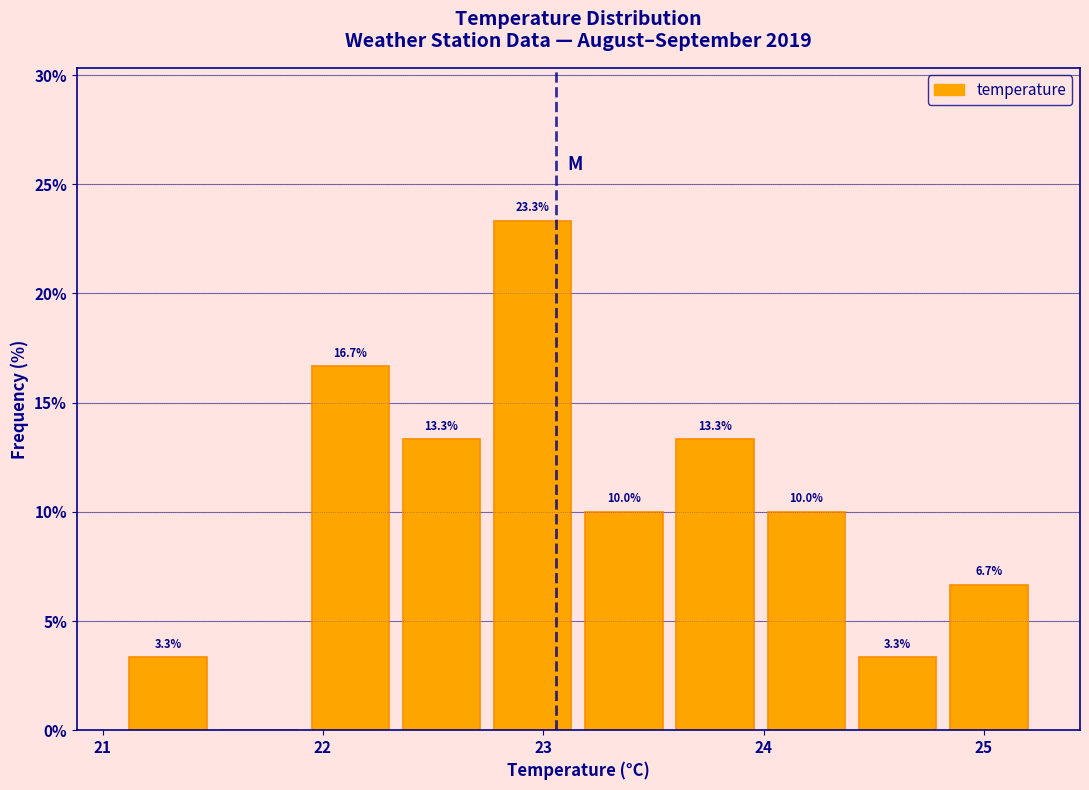

Over which range of the x-axis is the bar tallest?

22.7 to 23.2